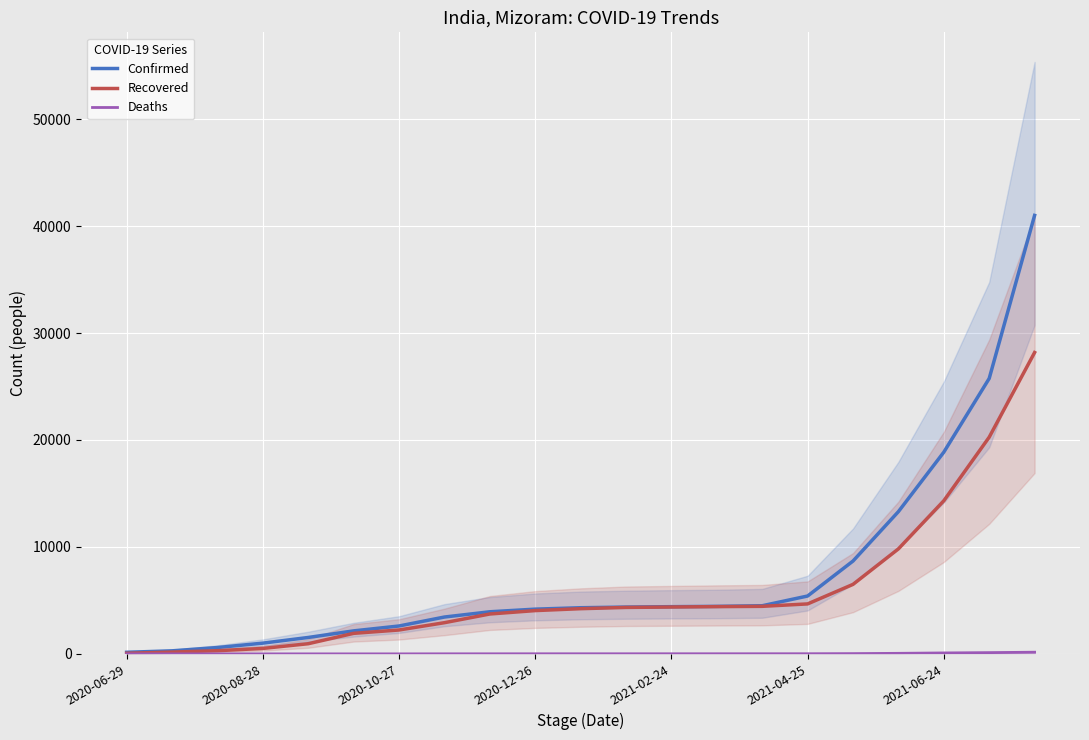

The value of Recovered at 11 is 4342. True or false?

True